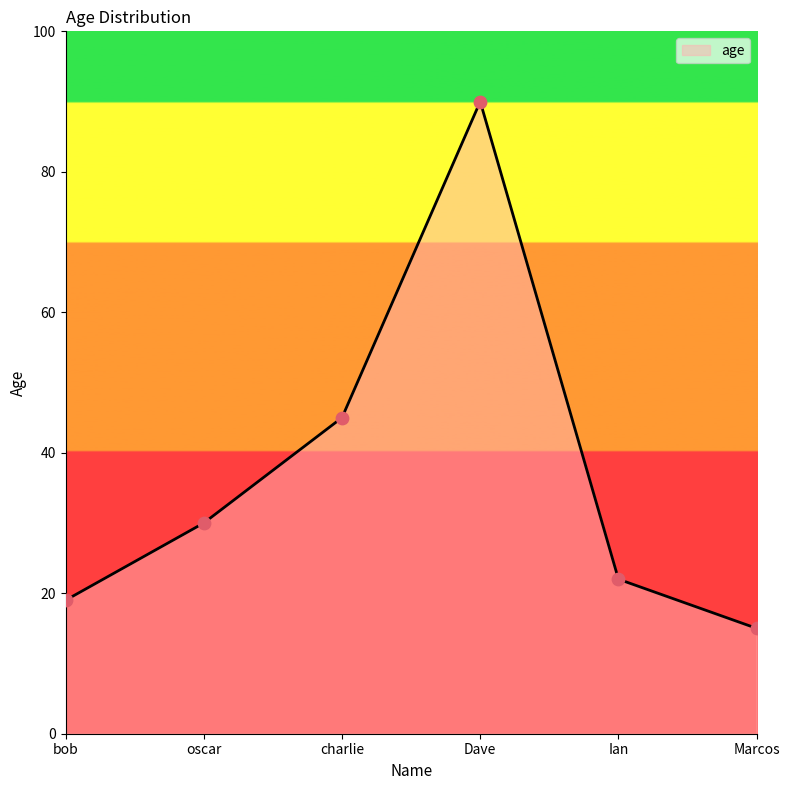

What is the change in value from bob to oscar?

+11